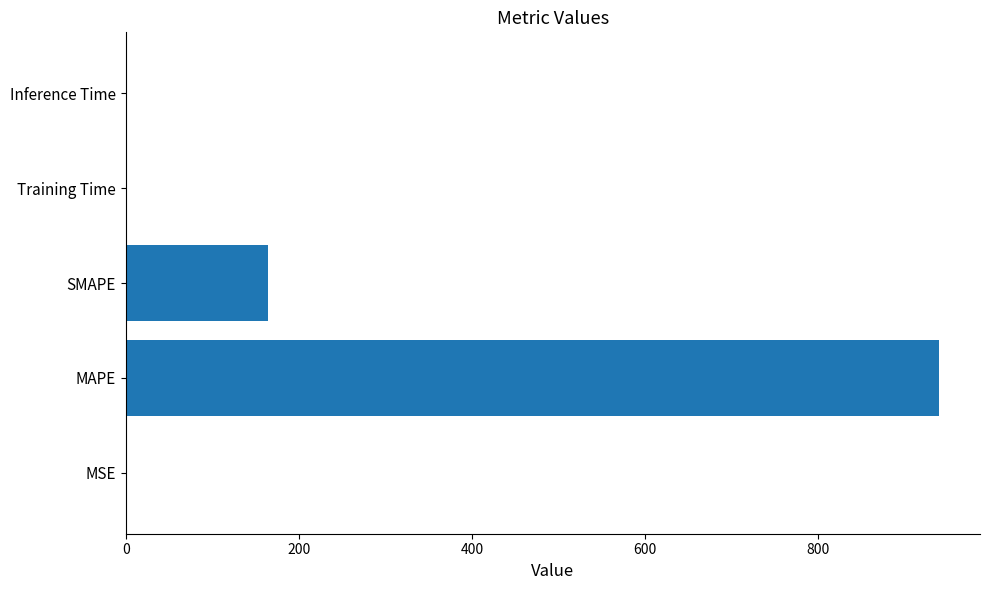

What is the greatest value displayed?

939.9